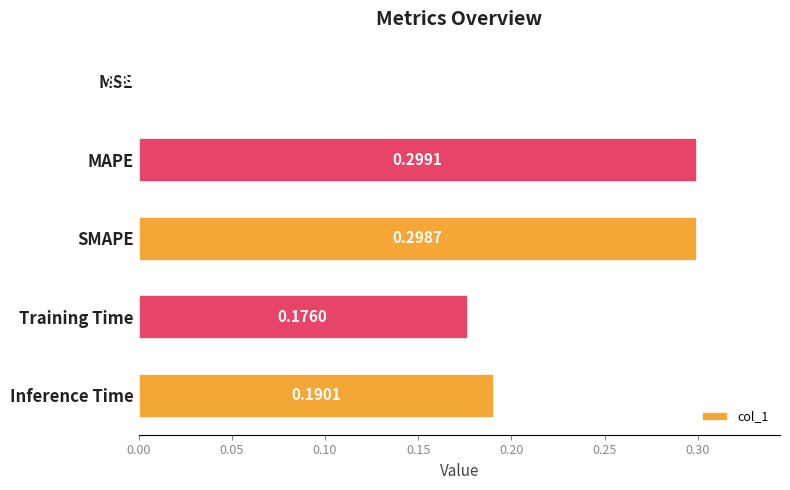

What is the sum of all values?

1.0